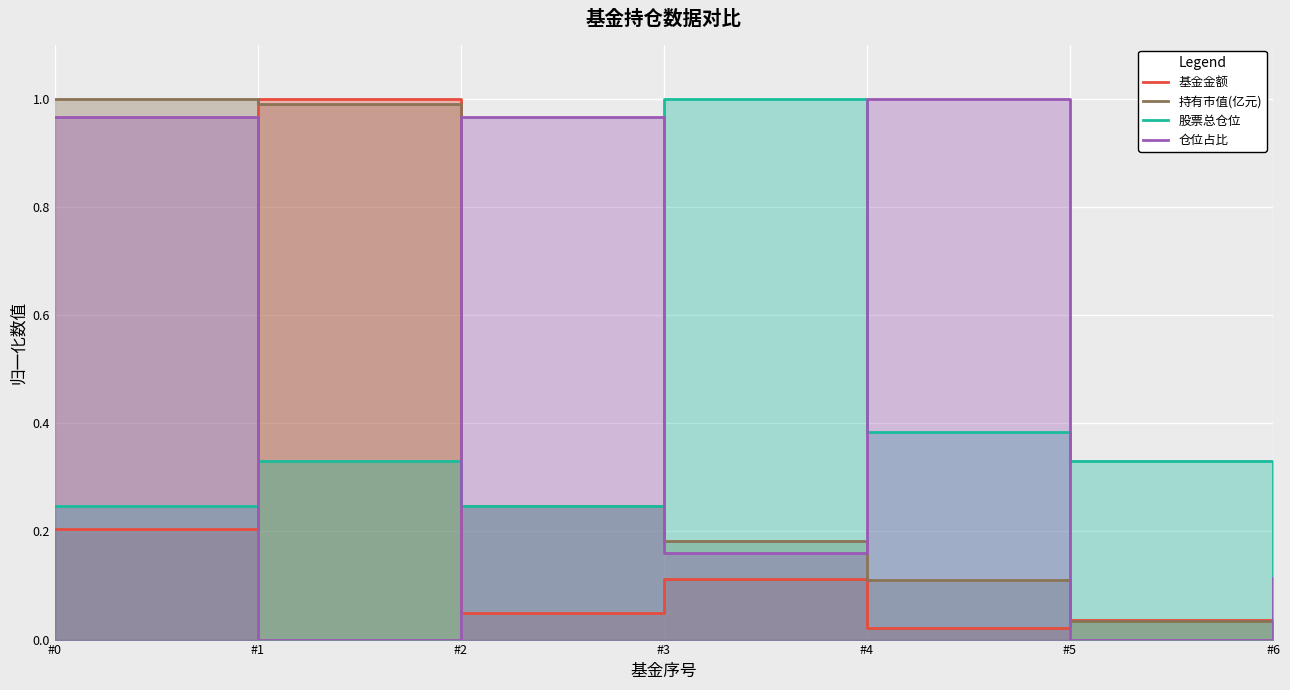

What is the sum of the 基金金额 values at #3 and #5?

0.1